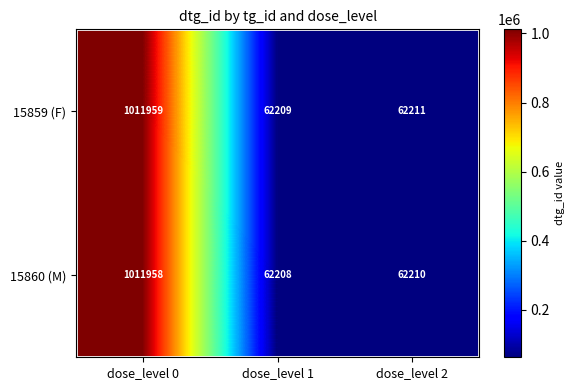

What is the difference between the maximum and second lowest values in the 15860 (M) series?

949748